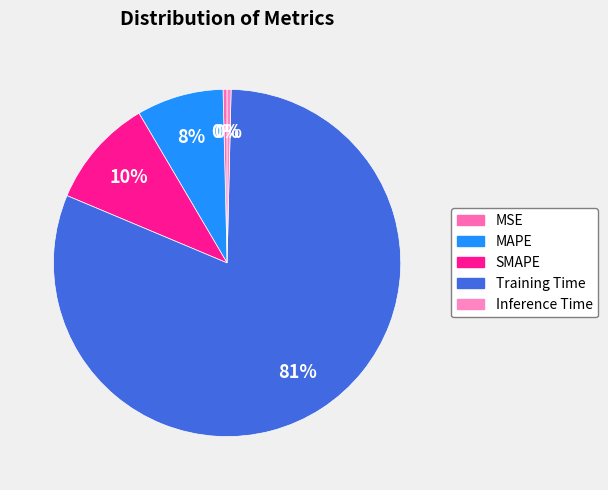

True or false: Inference Time accounts for 1% of the total.

False